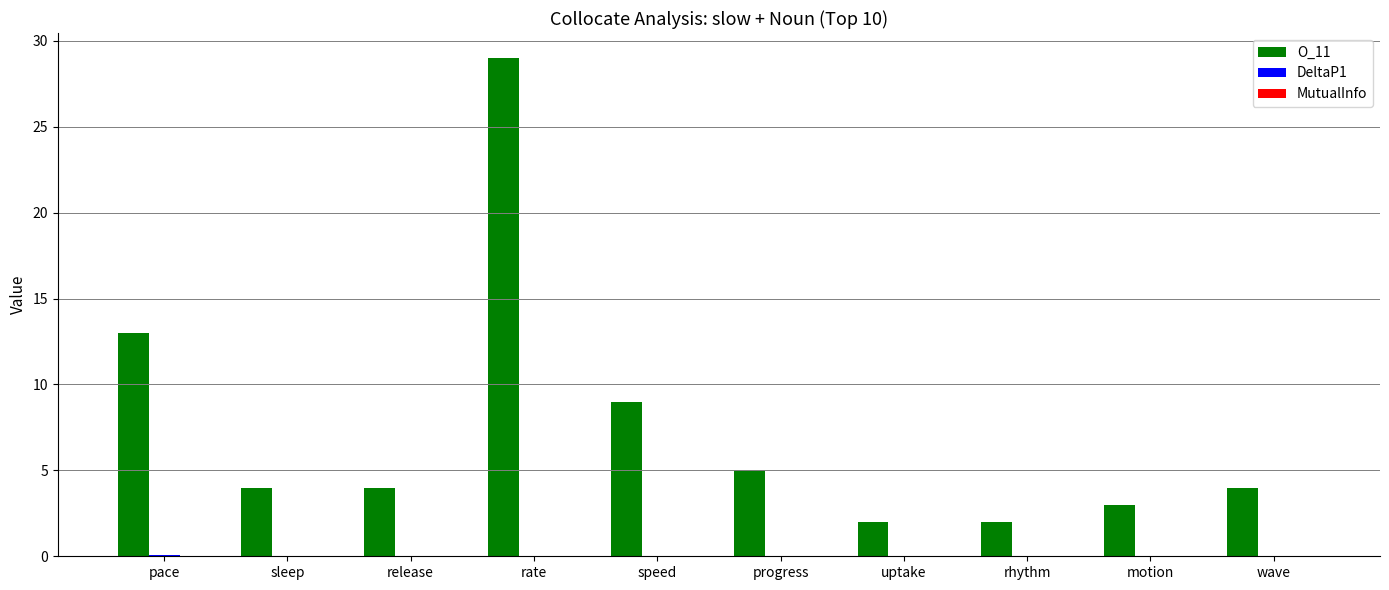

Are the bars grouped side by side (vs. stacked)?

Yes